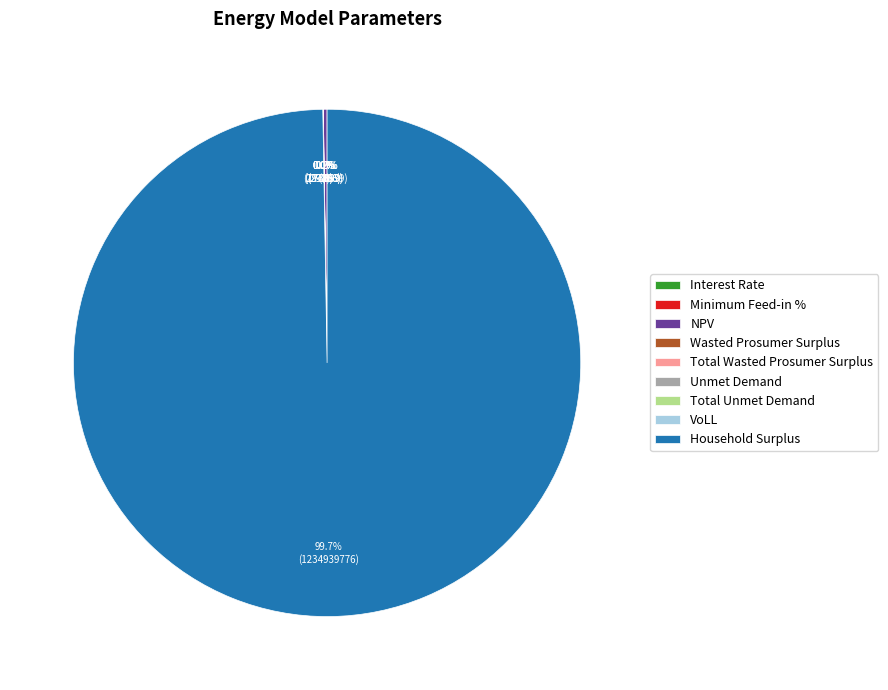

Rank the categories by value from highest to lowest.

Household Surplus, NPV, Wasted Prosumer Surplus, Total Wasted Prosumer Surplus, Unmet Demand, Total Unmet Demand, VoLL, Minimum Feed-in %, Interest Rate